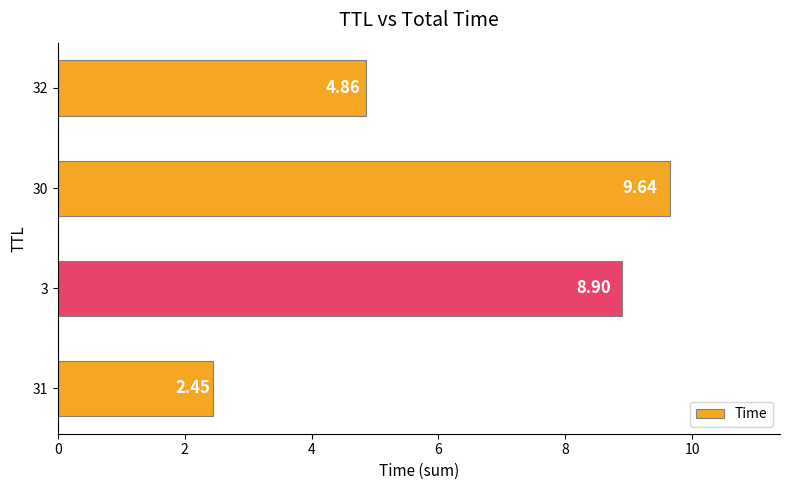

What is the change in value from 31 to 30?

+7.2